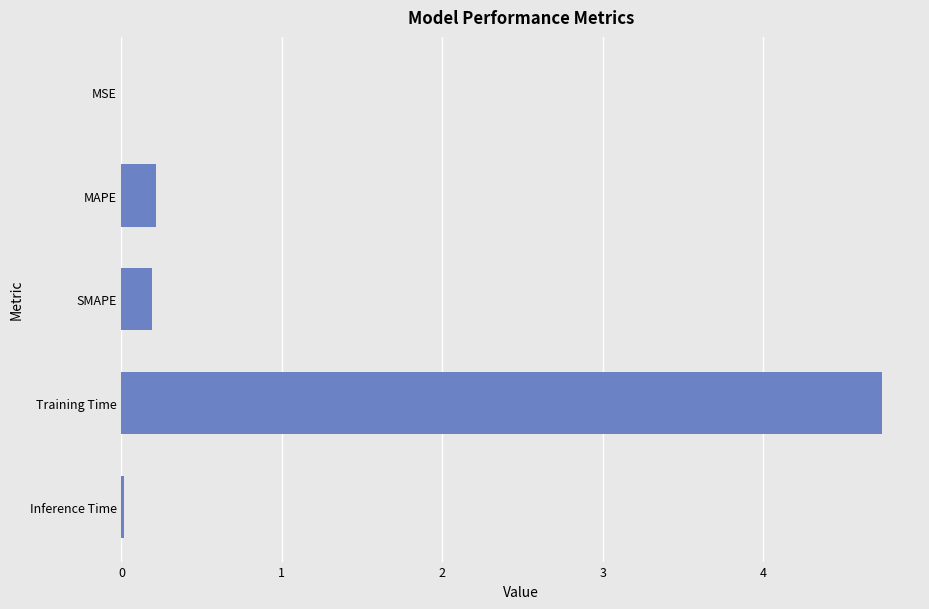

What is the greatest value displayed?

4.7